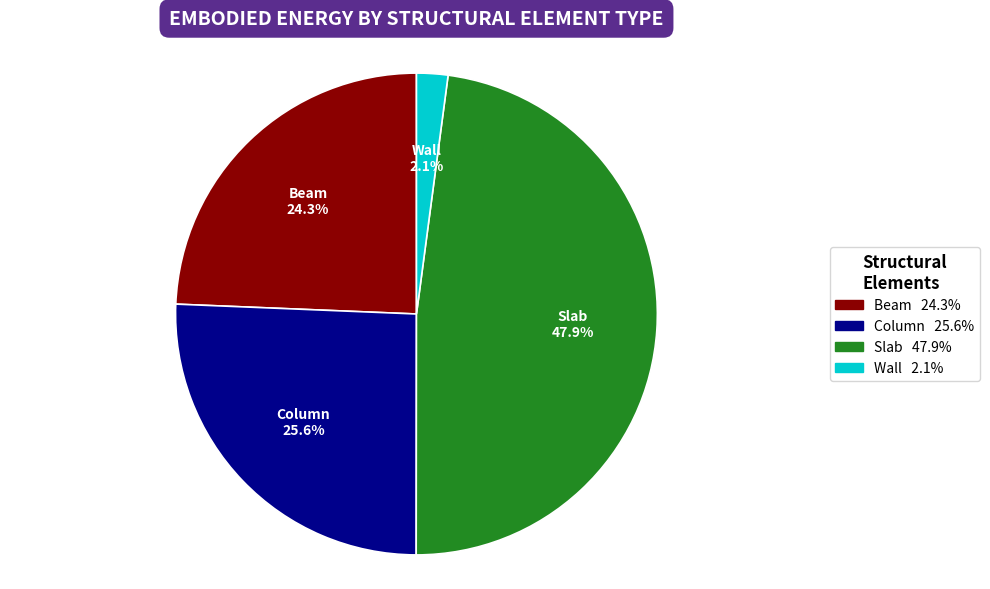

What is the ratio of the value at Column to the value at Beam?

1.1